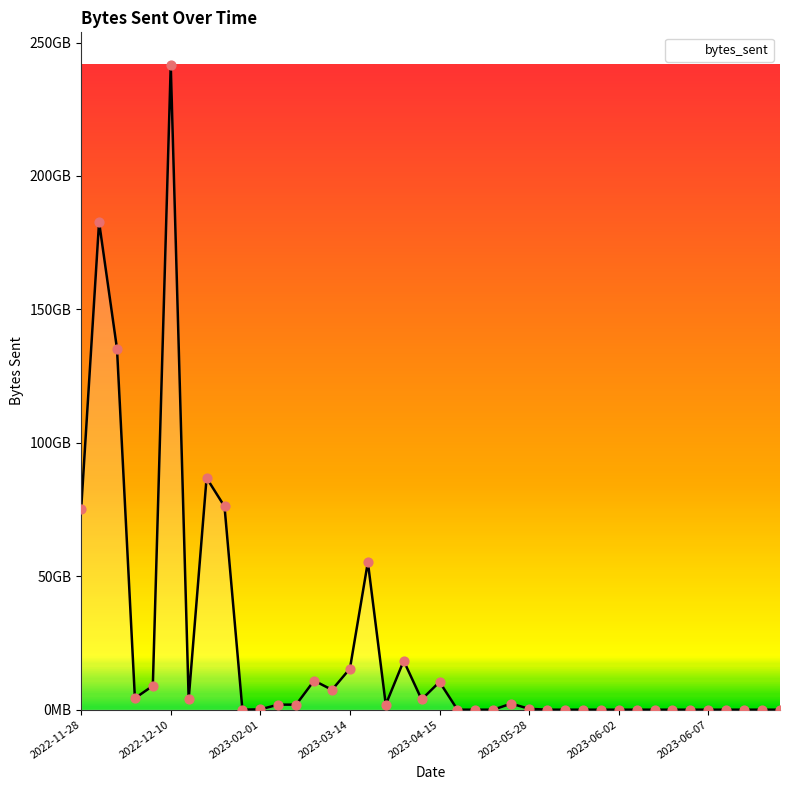

Does the chart have visible grid lines?

No